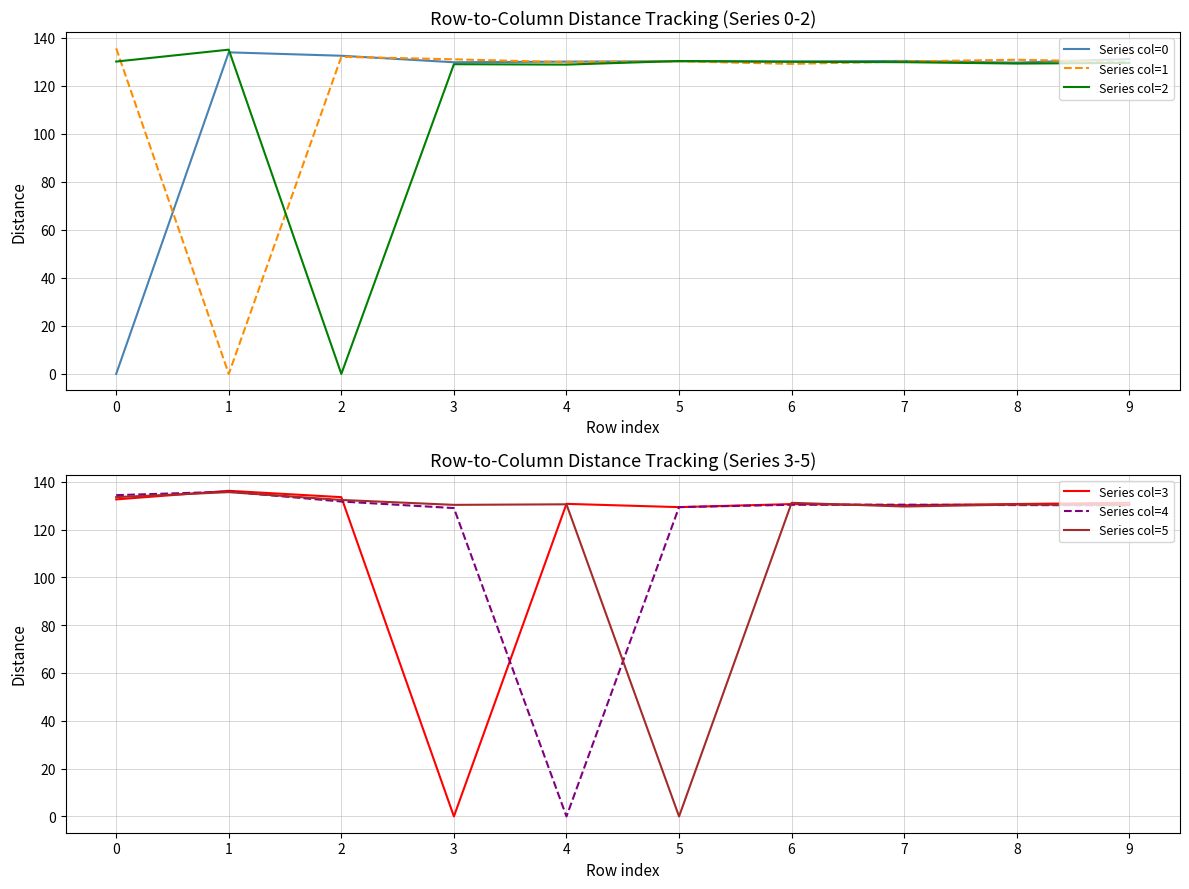

How many values in the Series col=2 series exceed 129?

7